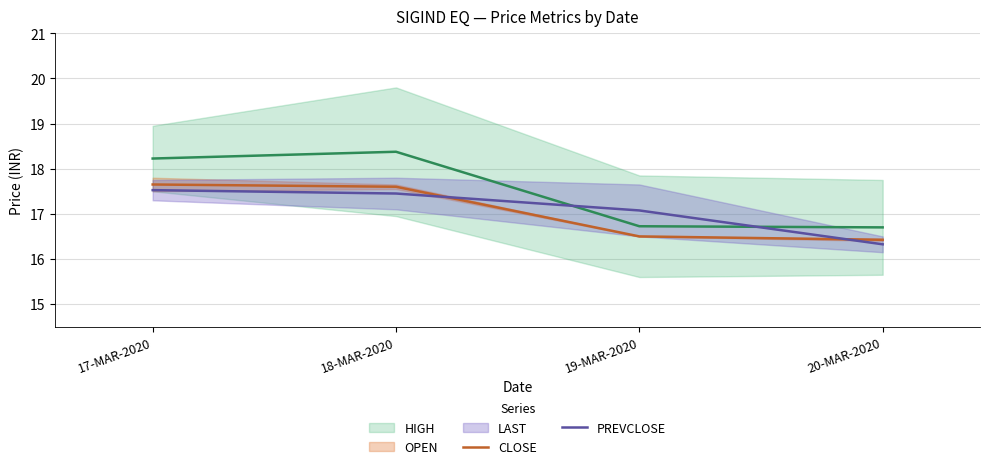

Does the chart have visible grid lines?

Yes